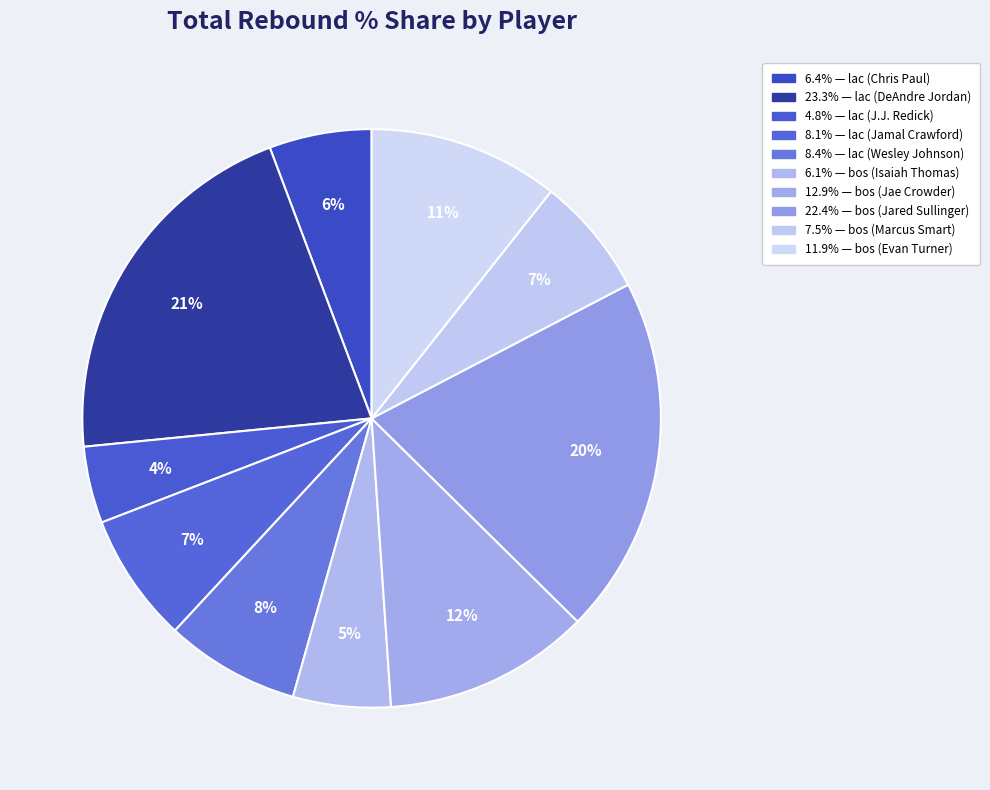

Count the number of slices in the pie.

10